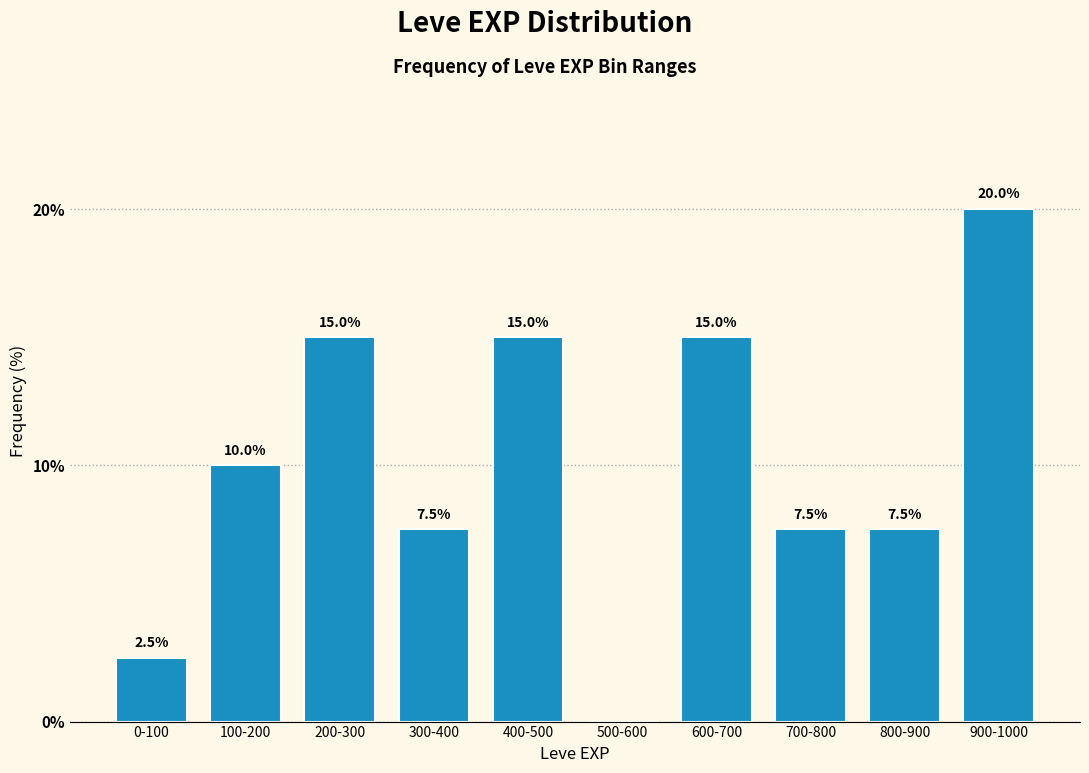

Reading right to left, what are all the values shown in this chart?

900-1000=20.0	800-900=7.5	700-800=7.5	600-700=15.0	500-600=0.0	400-500=15.0	300-400=7.5	200-300=15.0	100-200=10.0	0-100=2.5